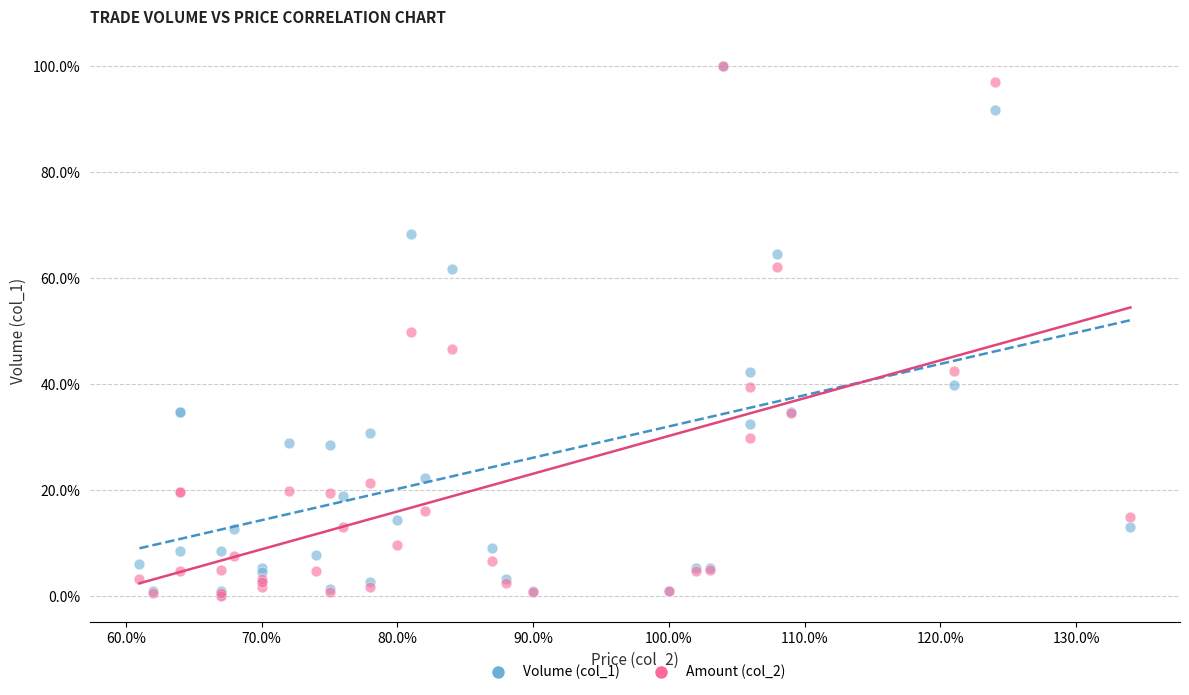

Which series has the largest Y range (max minus min)?

Amount (col_2)